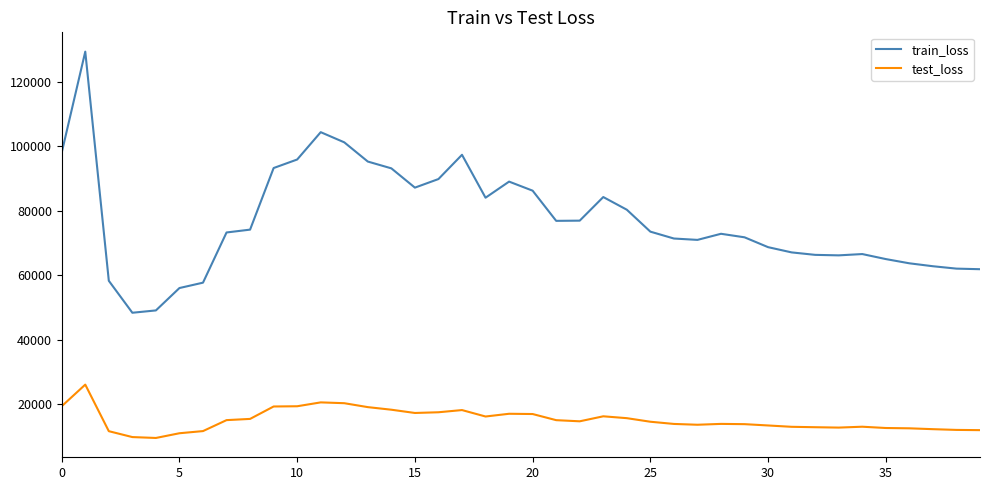

How many values in the train_loss series exceed 73510?

20